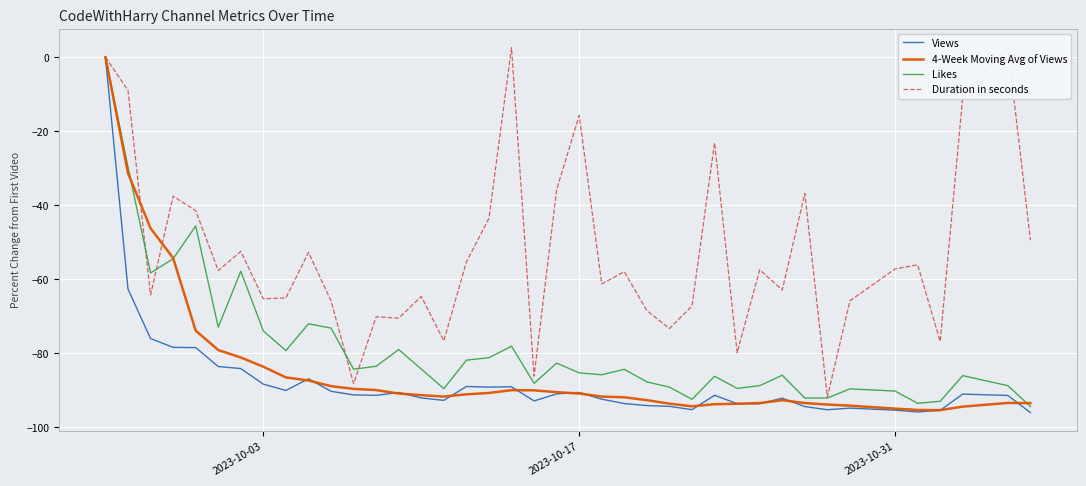

What is the difference between the second highest and second lowest values in the 4-Week Moving Avg of Views series?

64.0